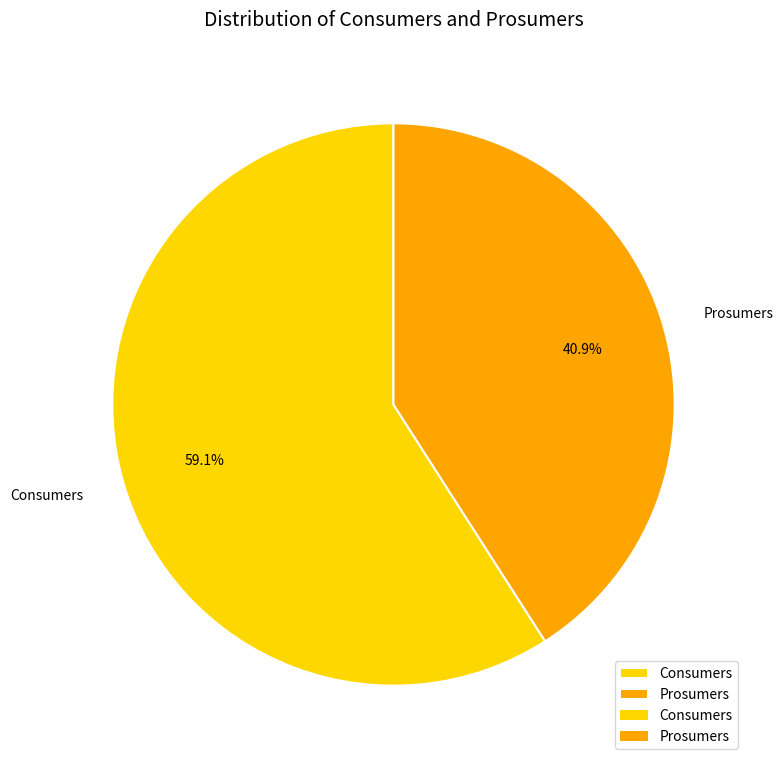

Is the sum of Prosumers and Consumers greater than half?

Yes